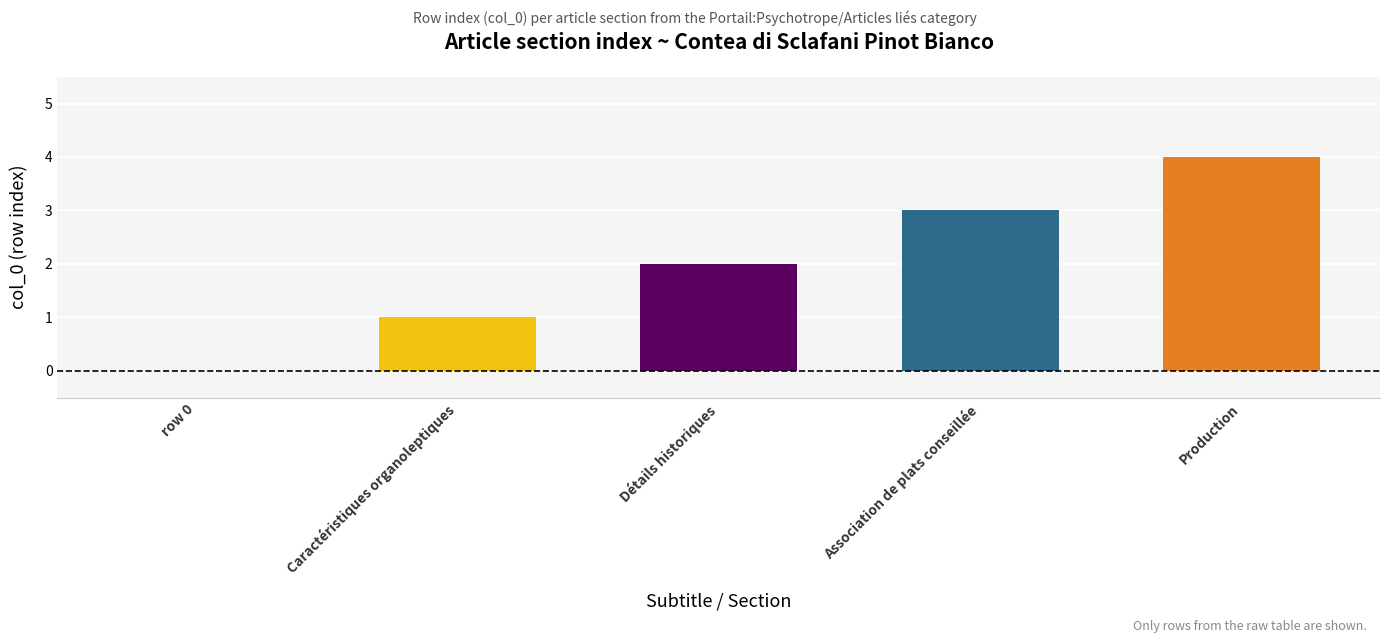

Reading left to right, transcribe all the data shown in this chart.

Portail:Psychotrope/Articles liés (row 0)=0	Caractéristiques organoleptiques=1	Détails historiques=2	Association de plats conseillée=3	Production=4